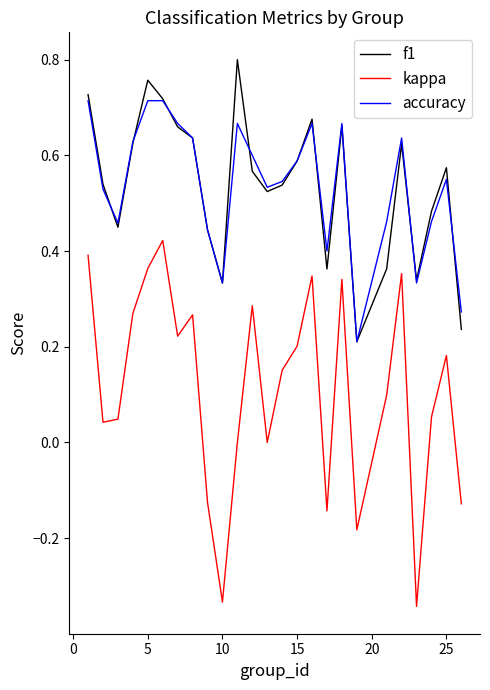

True or false: f1 and kappa cross at least once.

False